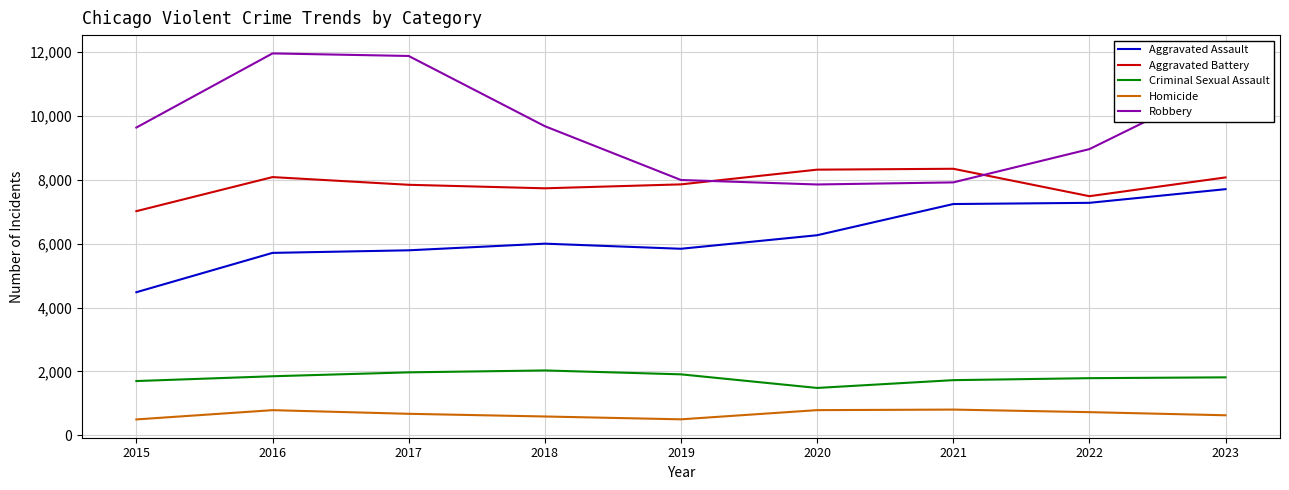

True or false: Criminal Sexual Assault and Aggravated Battery intersect in this chart.

False